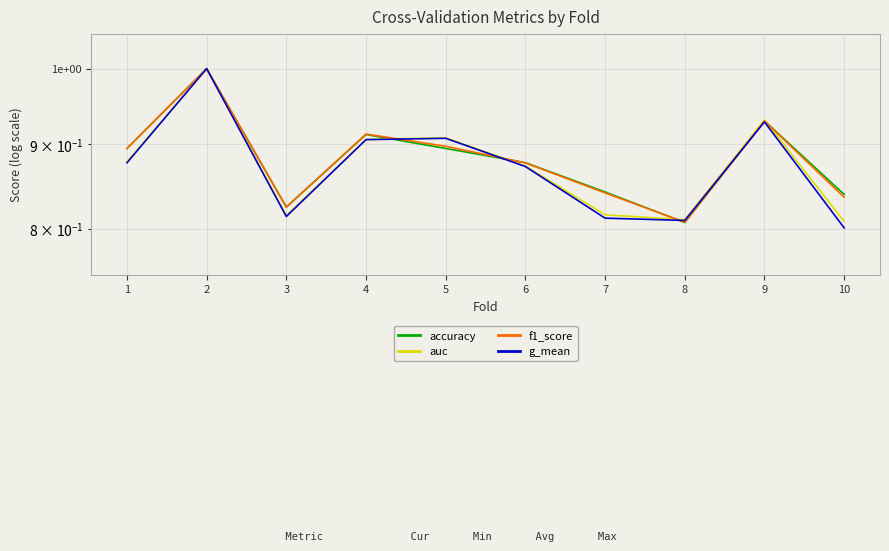

Which series has the largest total across all categories?

accuracy